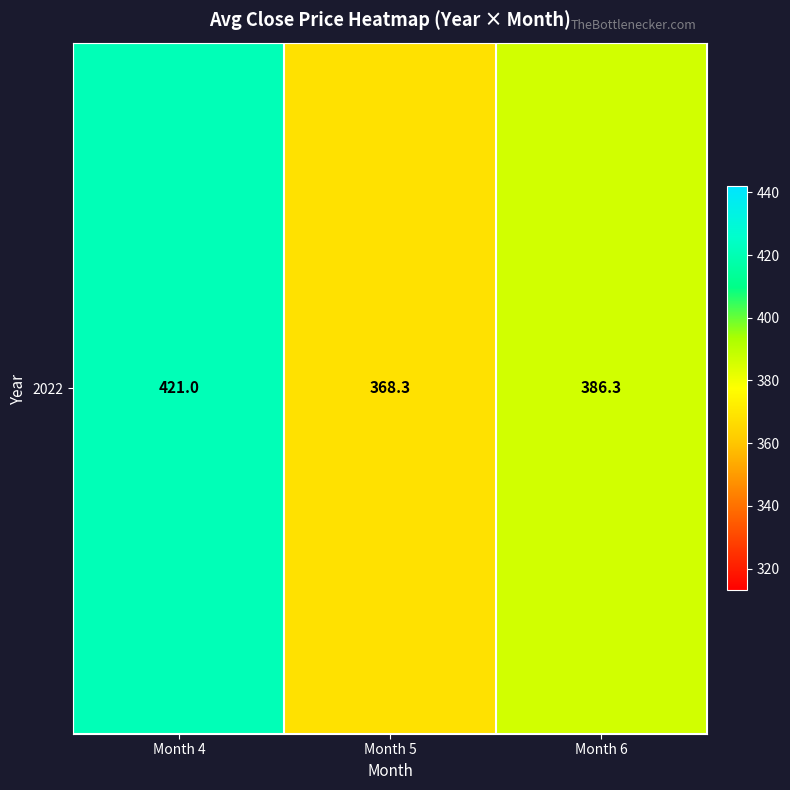

What is the sum of all values?

1175.5